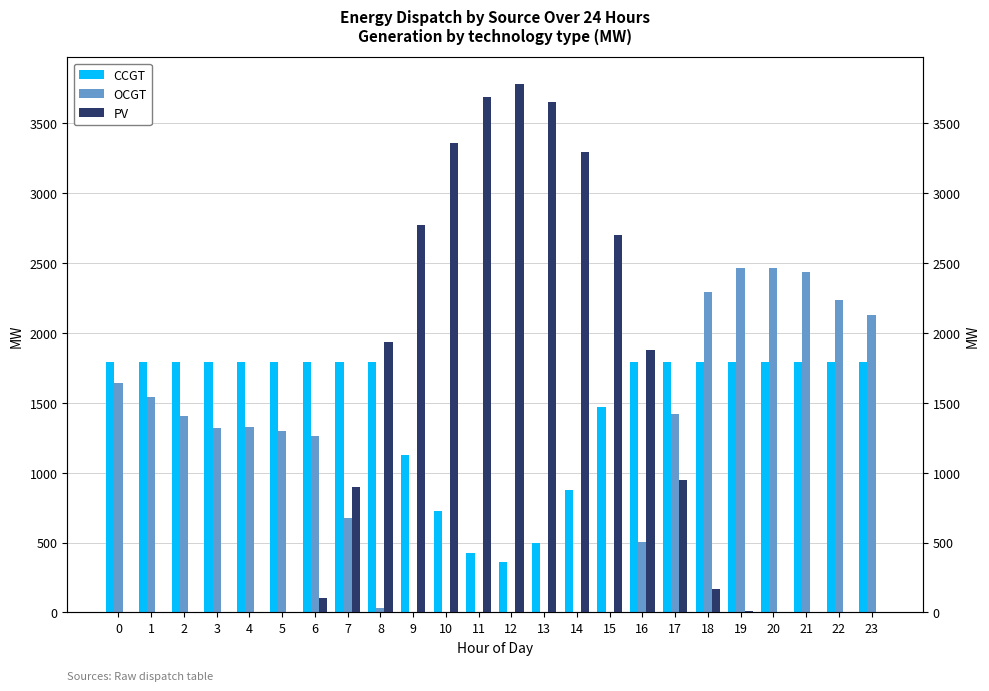

How many data points in OCGT are above 1320?

11